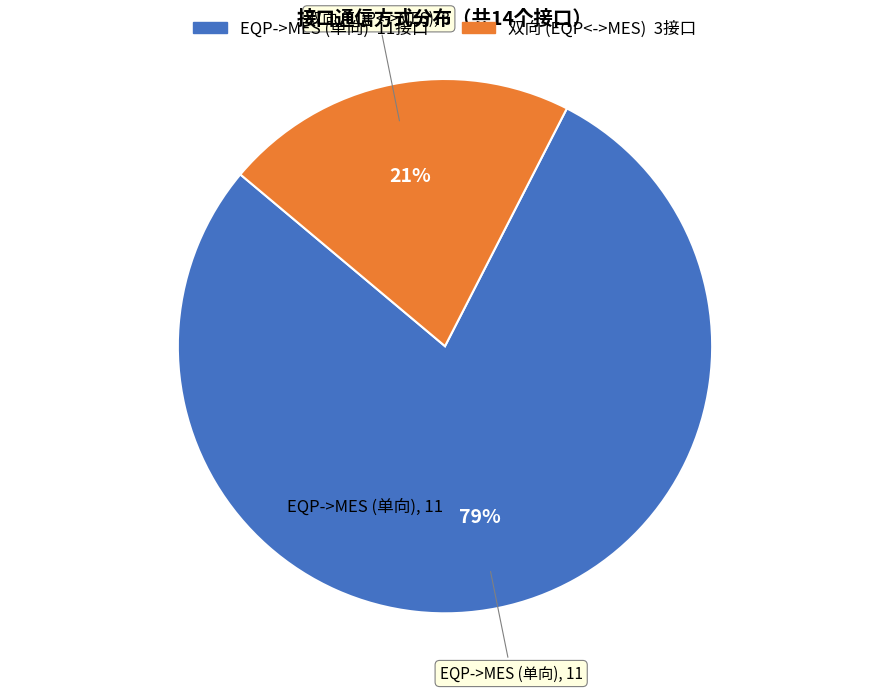

Count the number of slices in the pie.

2